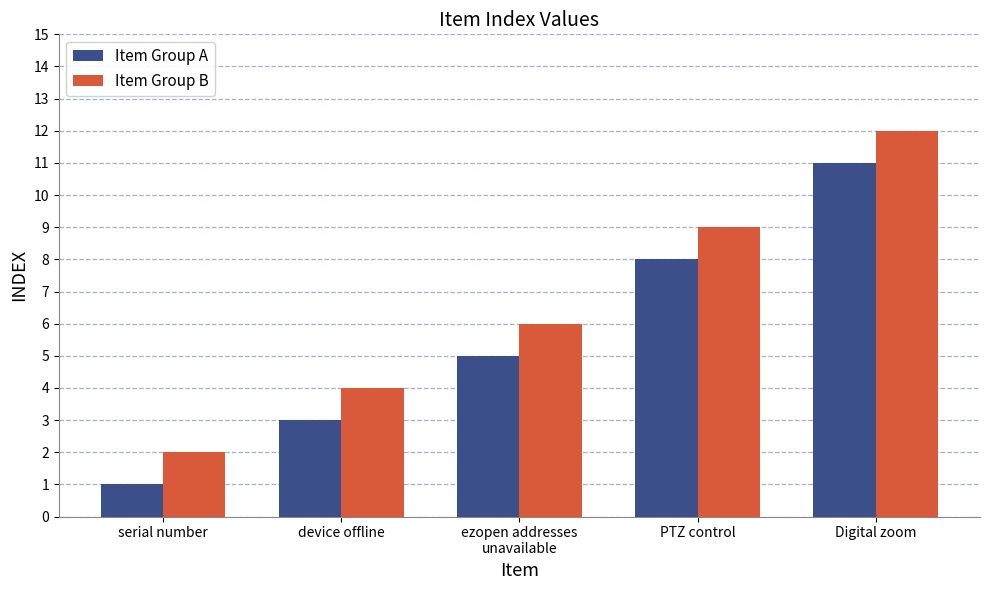

What is the difference between the maximum and minimum values in the Item Group B series?

10